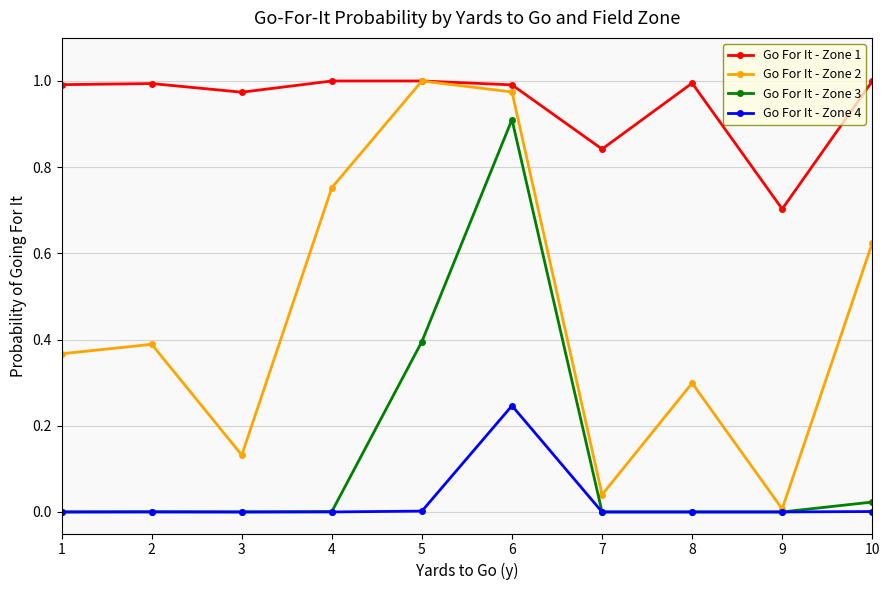

Which series has the largest total across all categories?

Go For It - Zone 1